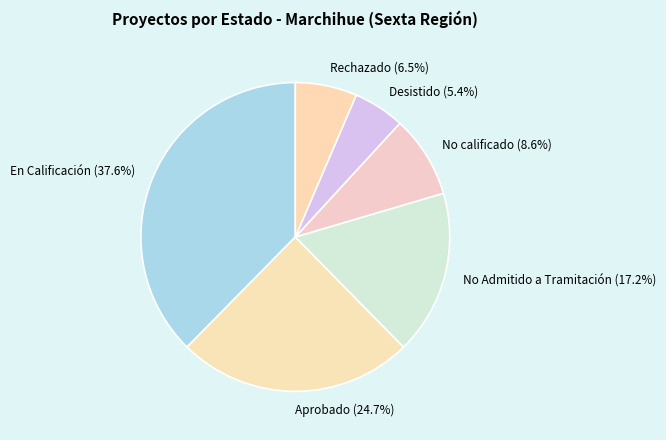

How many segments does this pie chart have?

6